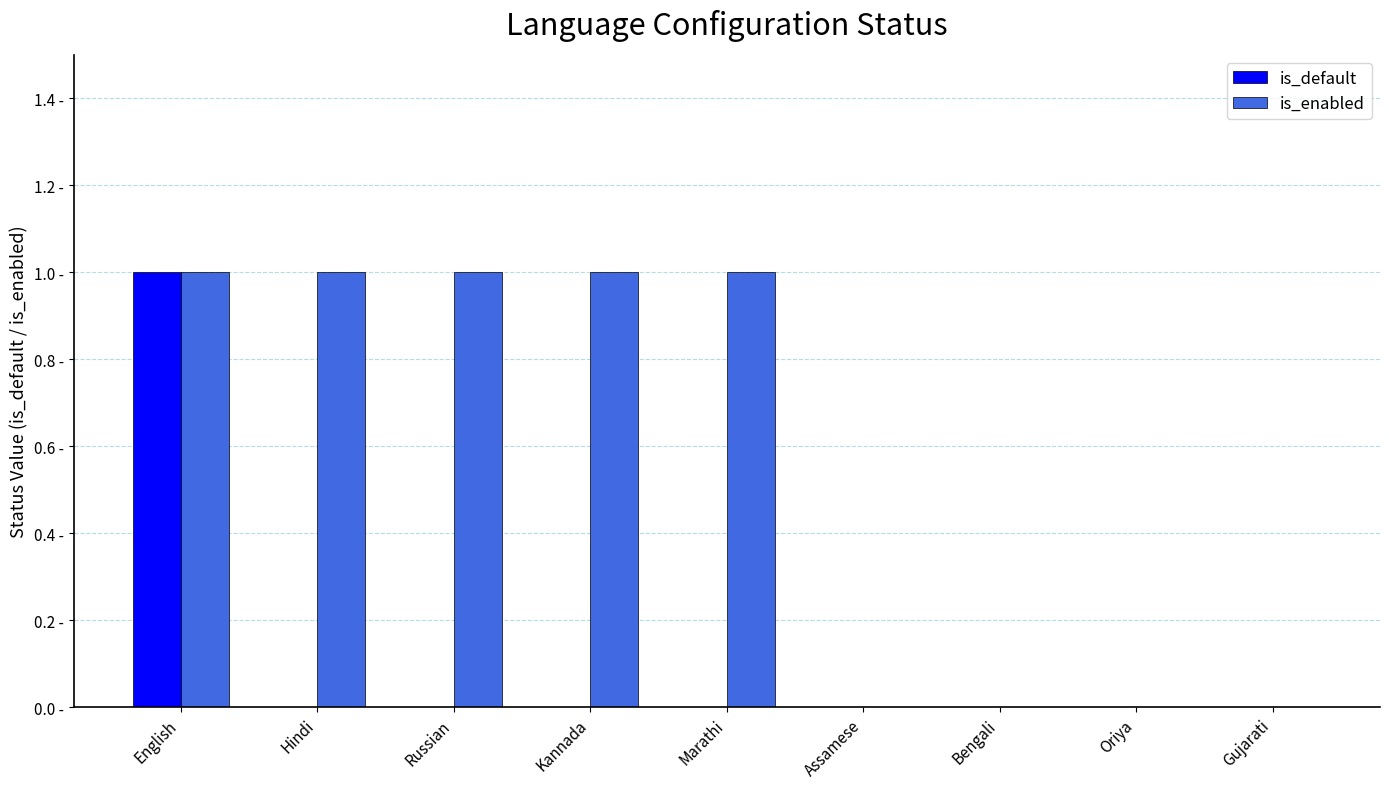

Are the bars grouped side by side (vs. stacked)?

Yes